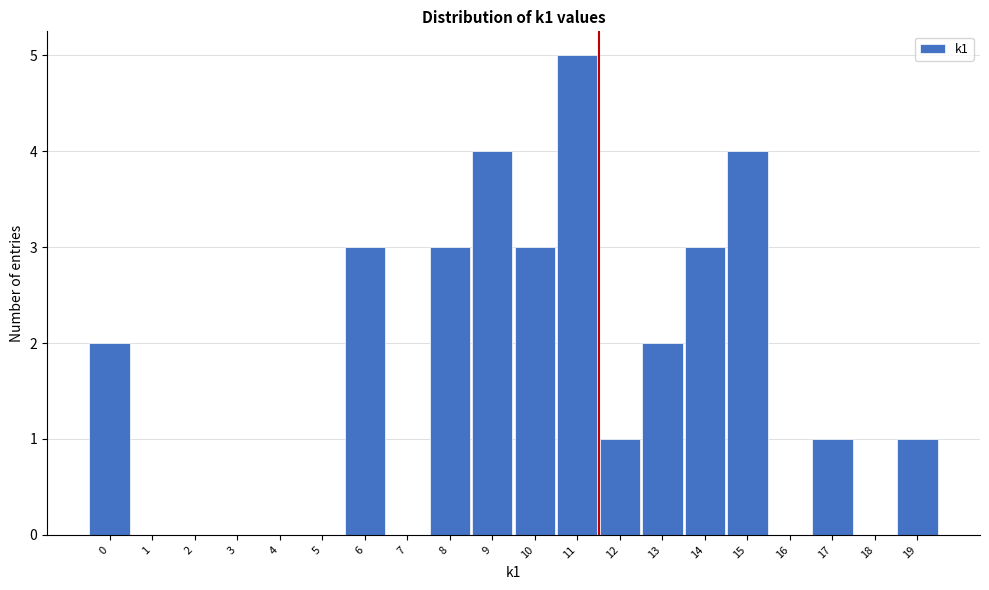

Reading right to left, list all the values displayed in this chart.

19=1	18=0	17=1	16=0	15=4	14=3	13=2	12=1	11=5	10=3	9=4	8=3	7=0	6=3	5=0	4=0	3=0	2=0	1=0	0=2